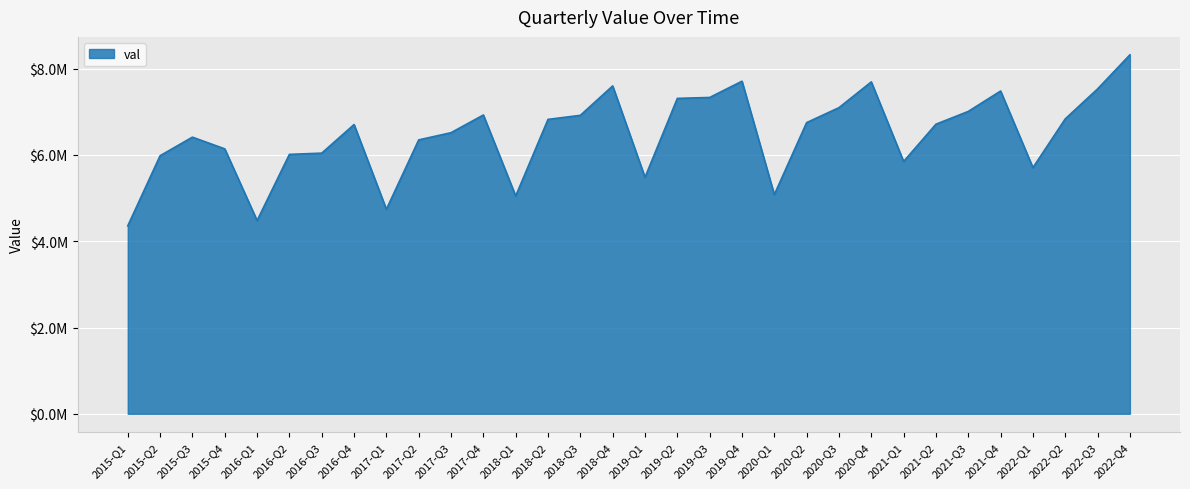

What is the average value?

6467892.5